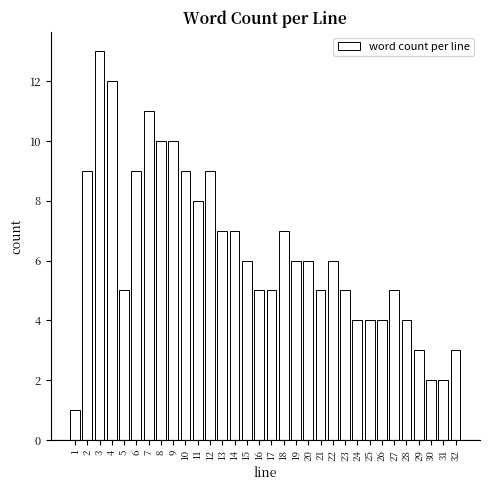

What is the difference between the second highest and minimum values?

11